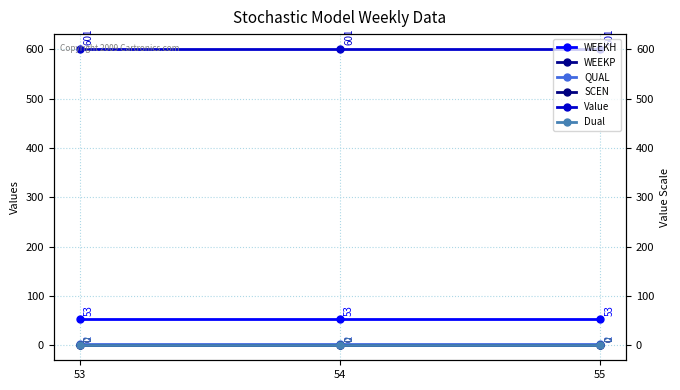

What is the difference between the highest and lowest values at 54?

601.1